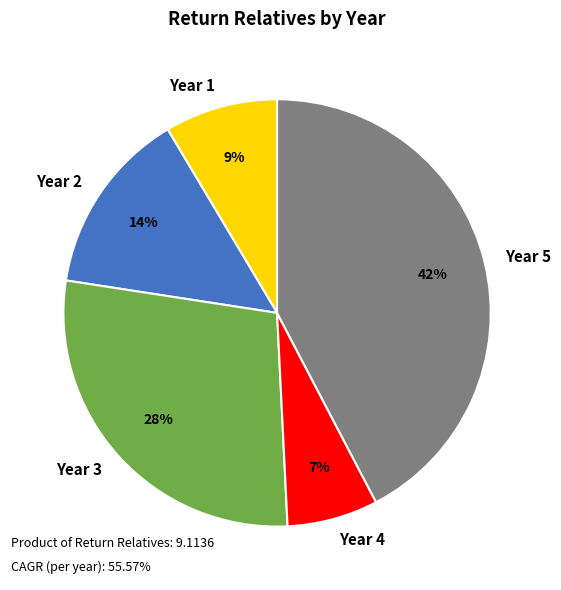

To the nearest percent, what portion does Year 1 represent?

9%